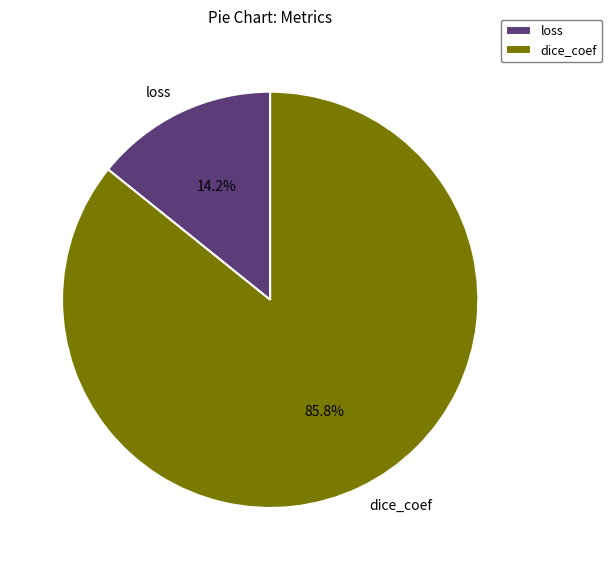

True or false: dice_coef accounts for 86% of the total.

True